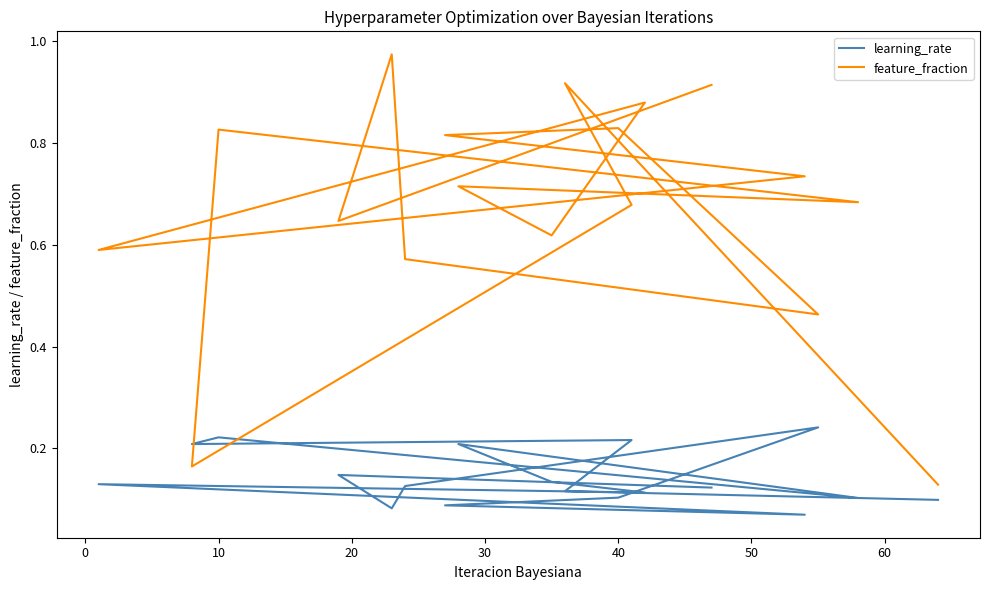

True or false: learning_rate has a value of 0.2 at 20.

False